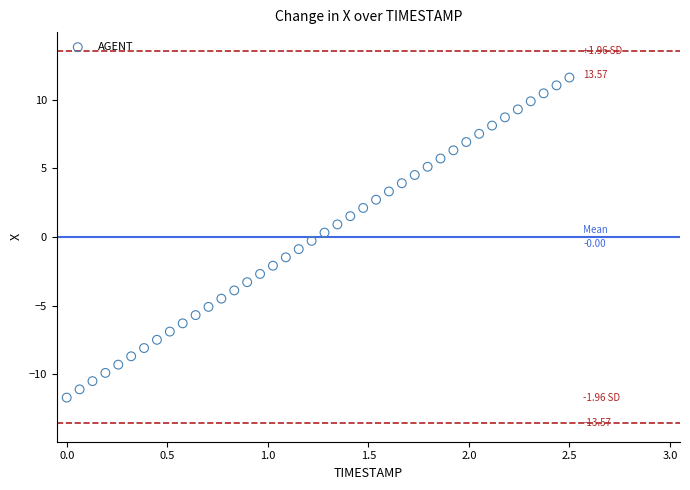

What is the range of Y values (max minus min)?

23.3